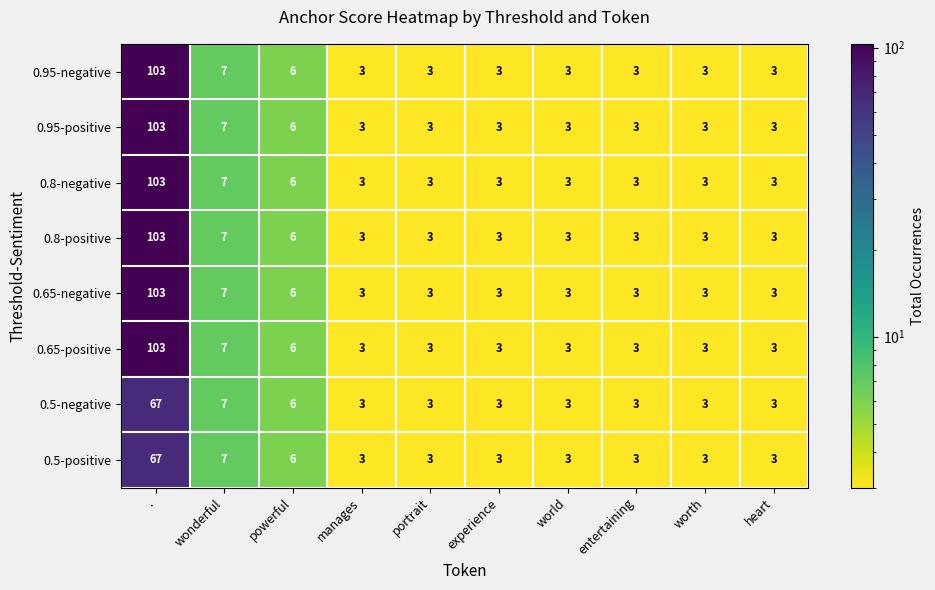

Where is 0.95-negative nearest to the value 53?

wonderful